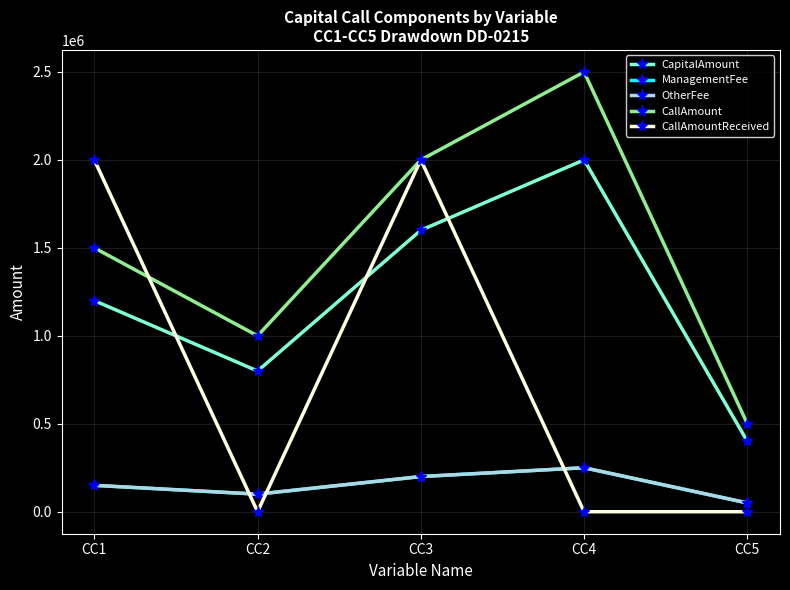

What is the approximate value of CallAmount at CC5, to the nearest 10?

500000